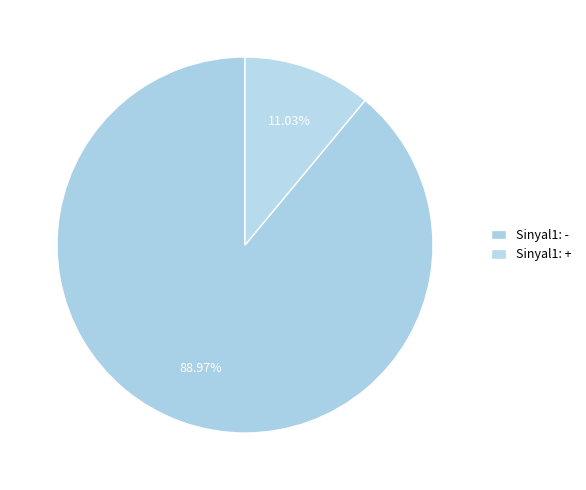

How many segments does this pie chart have?

2